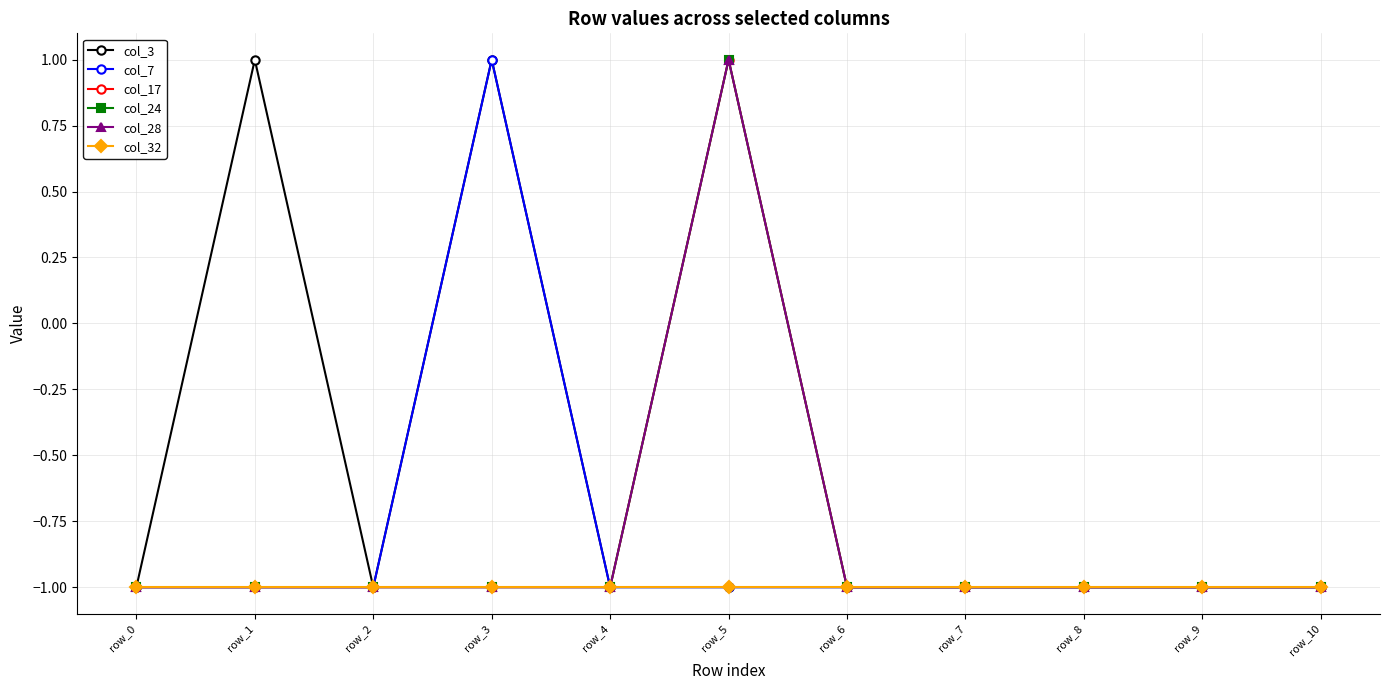

Does the chart have visible grid lines?

Yes